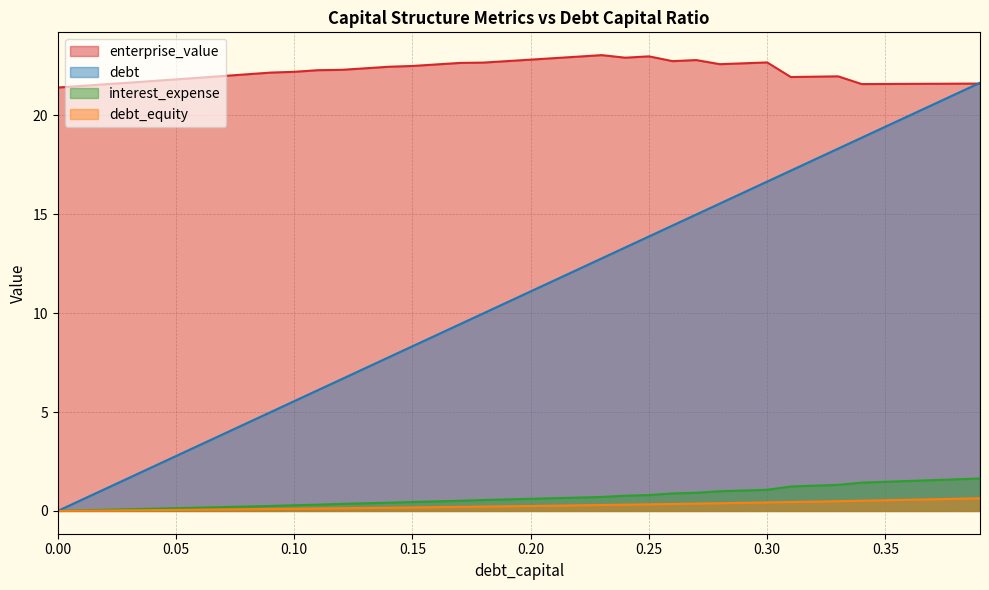

What is the average value of the debt_capital series?

10.8